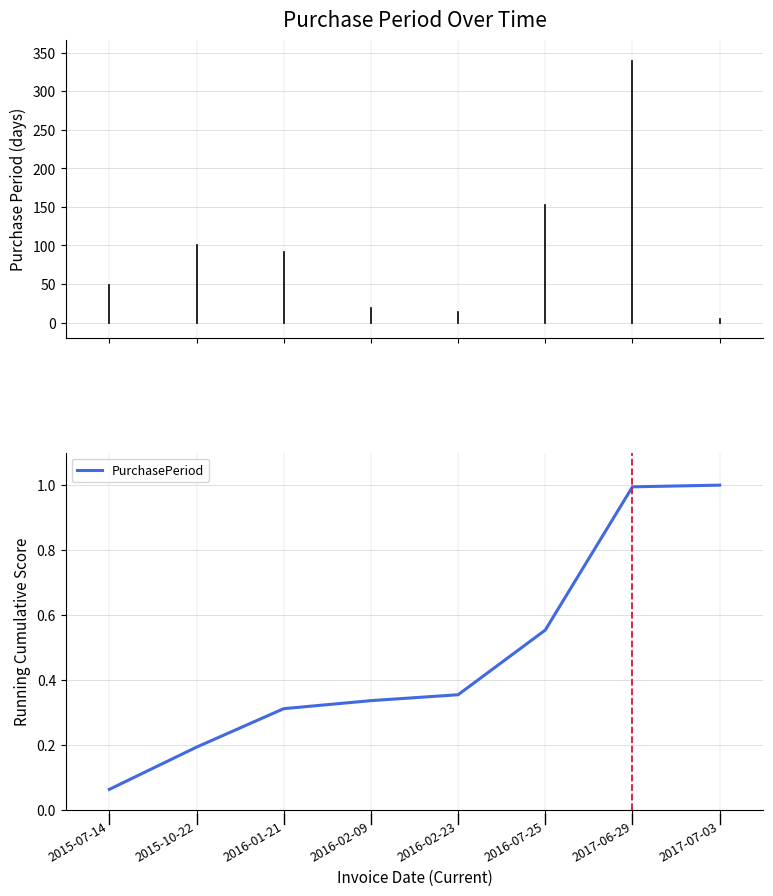

What is the greatest value displayed?

1.0